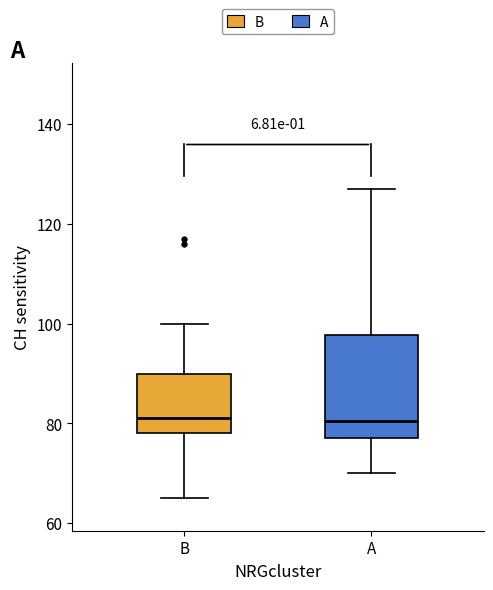

Where does the upper whisker of the box for B end on the y-axis? The values are not printed on the chart, so give them approximately, as read against the axis.

100